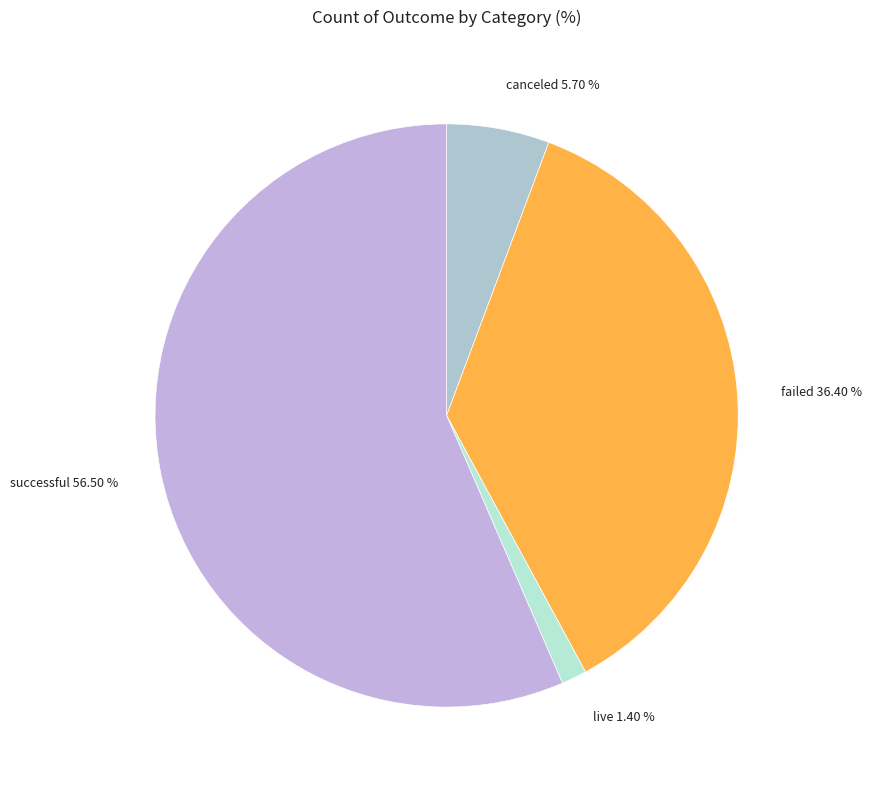

Is there any slice that represents more than half of the pie?

Yes